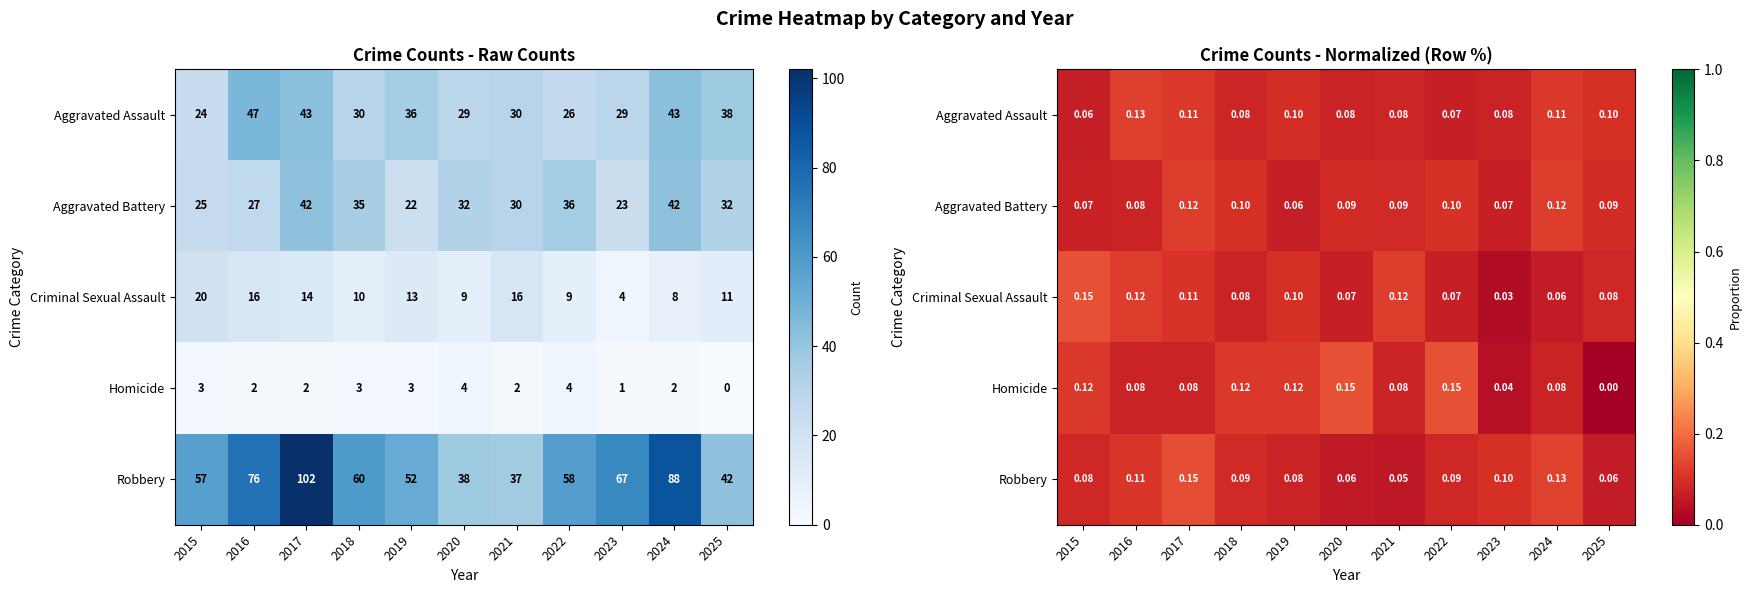

Is it true that Robbery equals 0.1 at 2018?

False